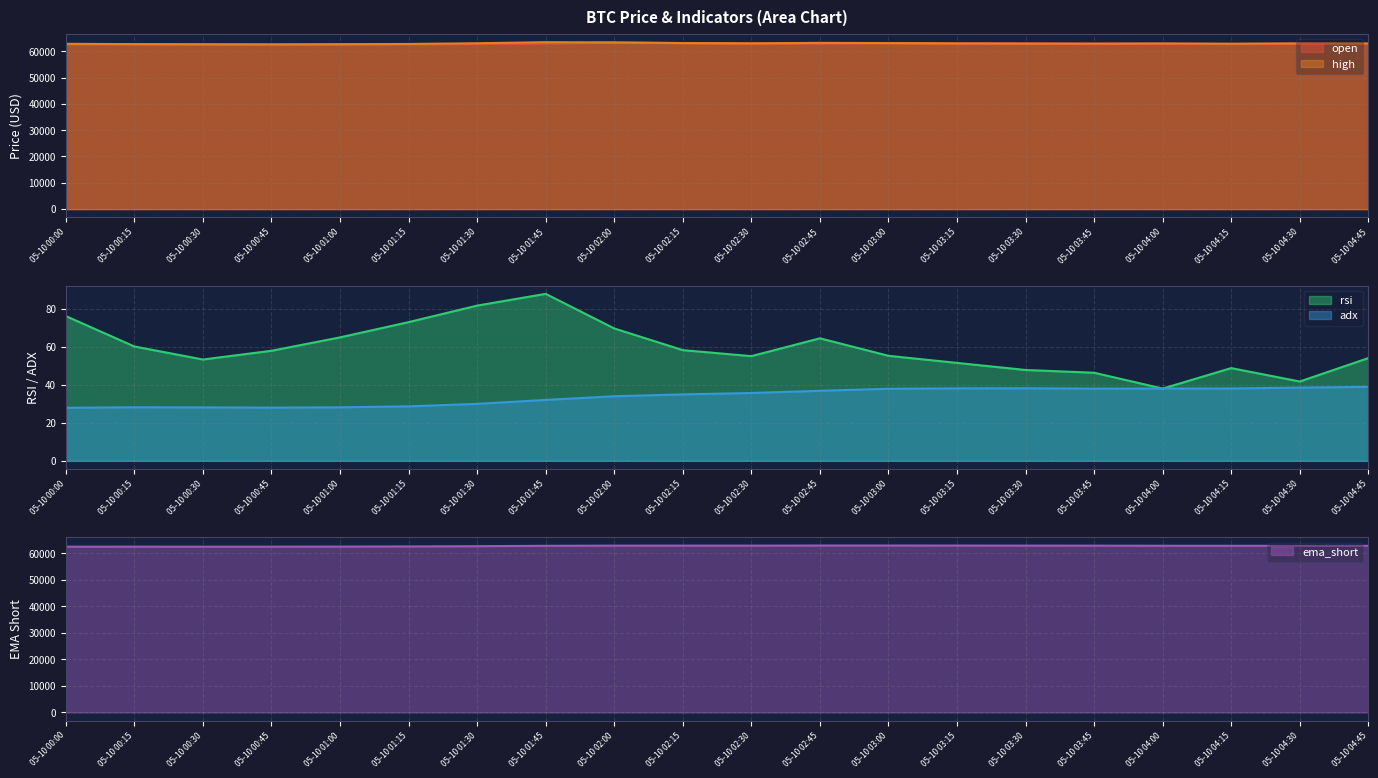

What is the difference between the maximum and minimum values in the high series?

831.1